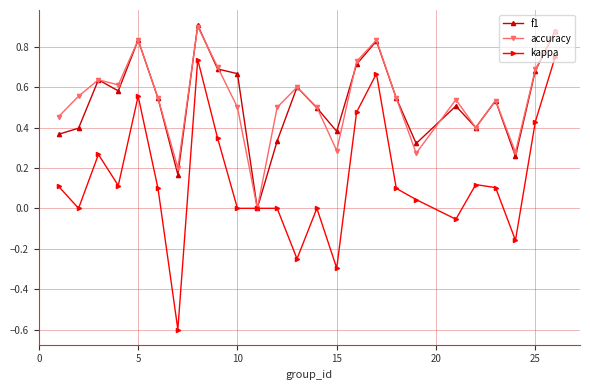

Which series has the largest range (max minus min)?

kappa